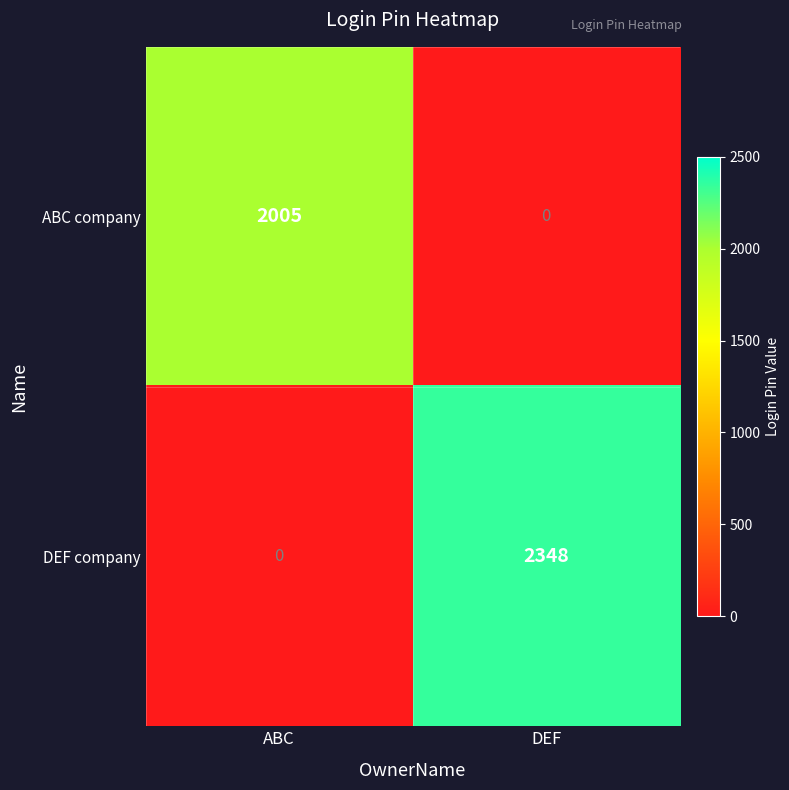

List the series in order of their overall mean, lowest first.

ABC company, DEF company